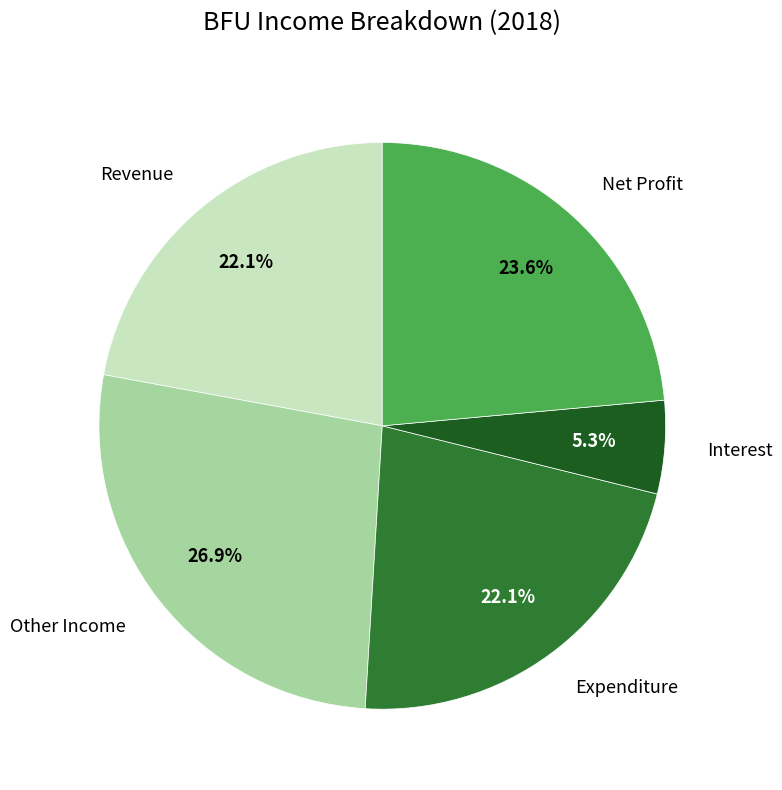

To the nearest percent, what is the difference between the Revenue and Interest slice percentages?

17%